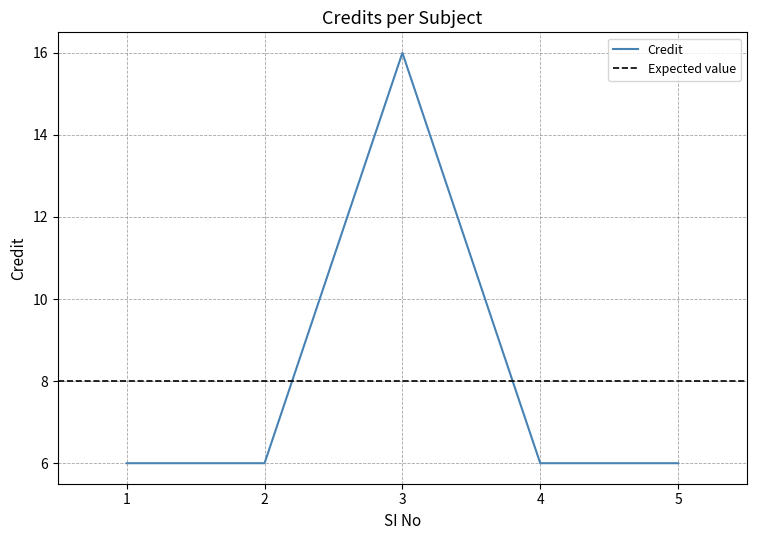

Reading right to left, list all the values displayed in this chart.

6	6	16	6	6